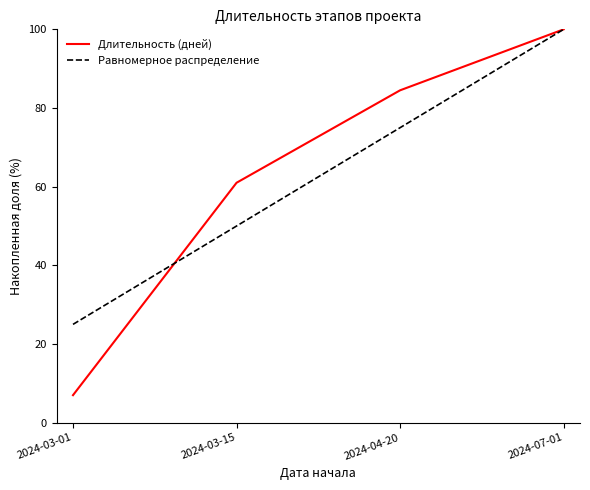

How many Длительность (дней) values are between 61 and 100?

3